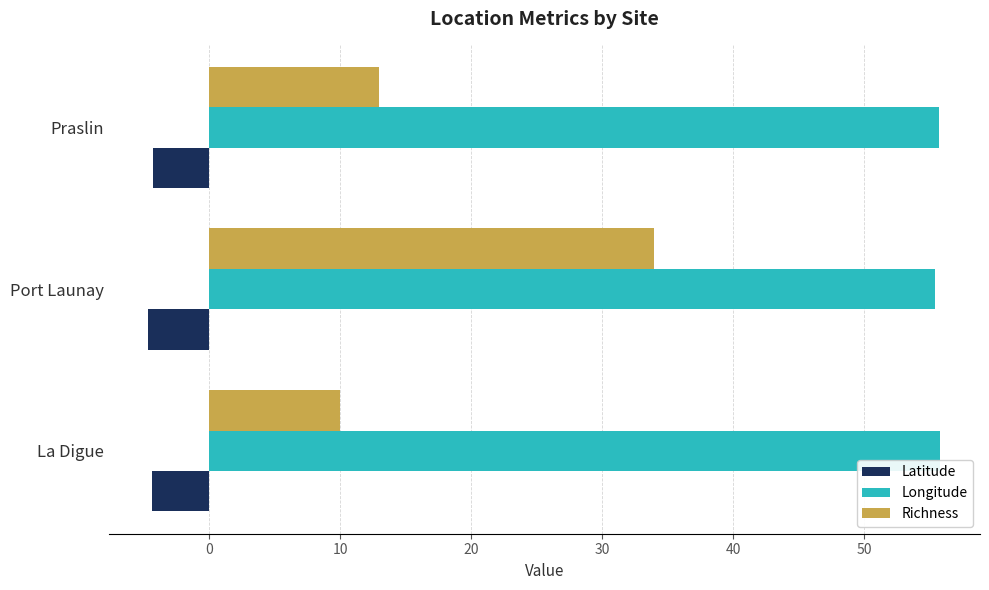

What is the highest value of the Longitude series?

55.8